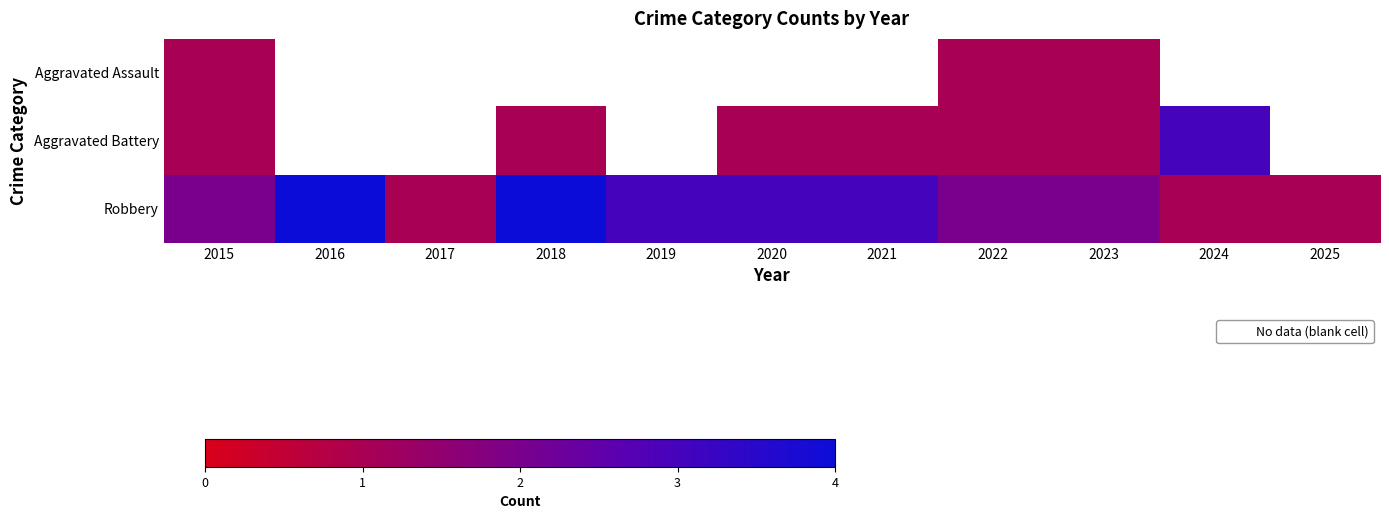

What is the sum of the Aggravated Battery values at 2022 and 2015?

2.0